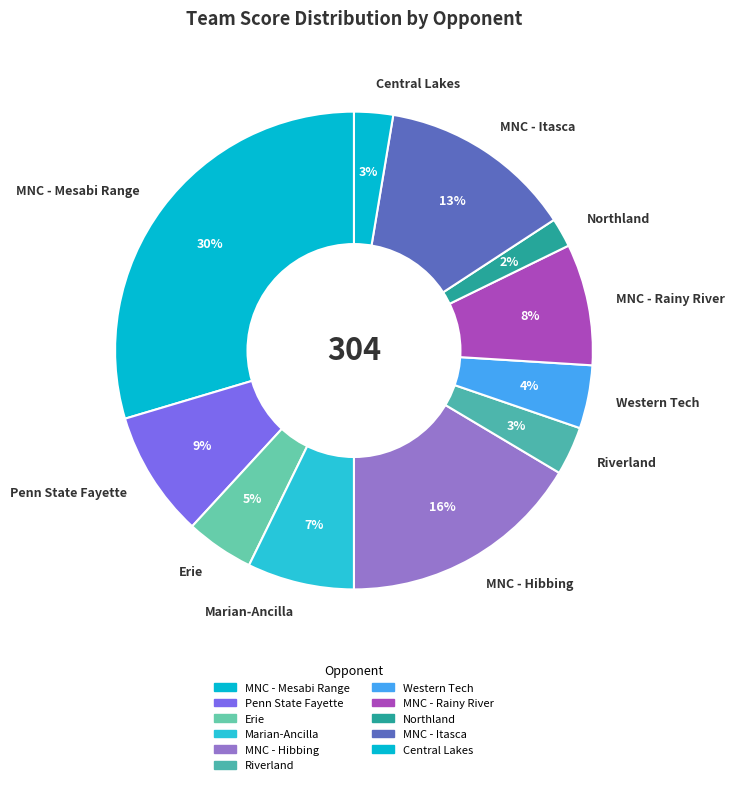

To the nearest percent, what is the difference between the largest and smallest slice percentages?

28%